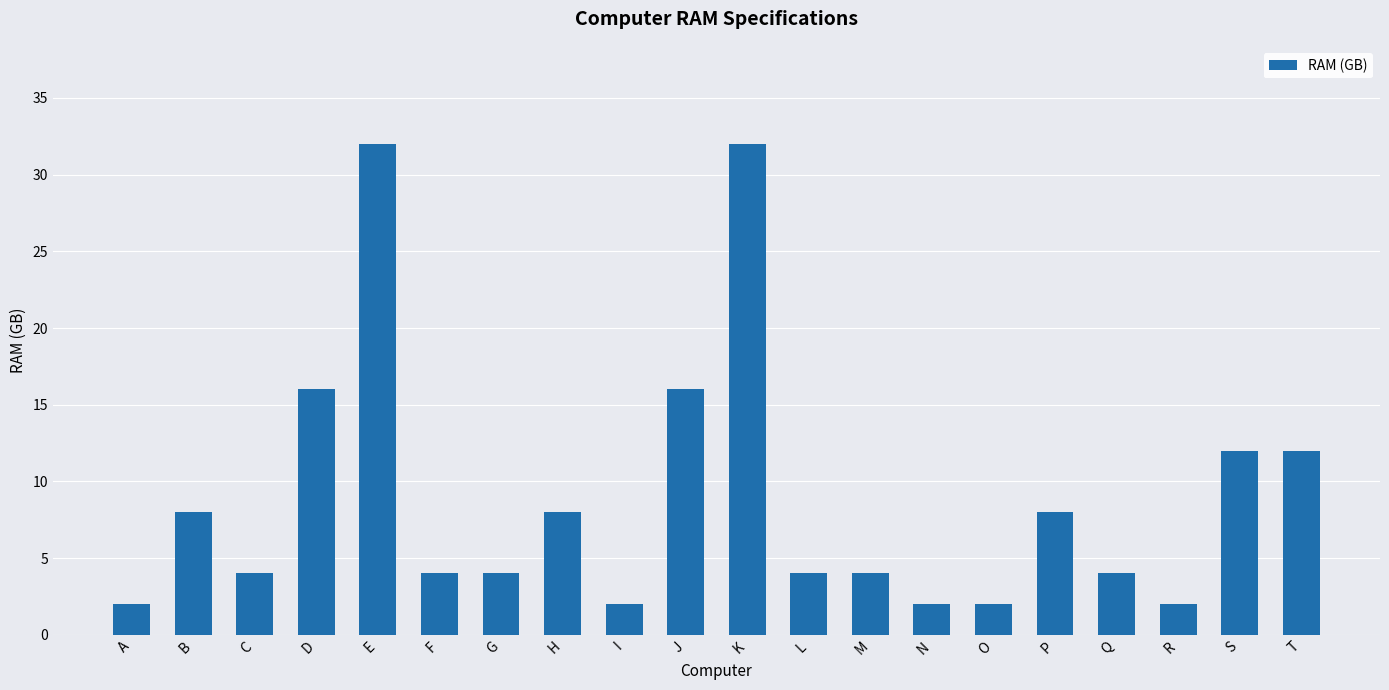

What is the change in value from B to I?

-6